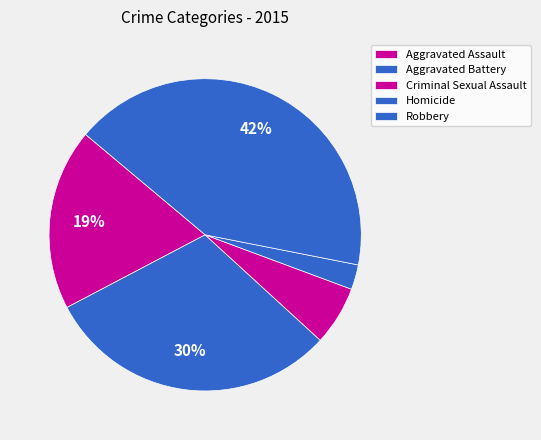

To the nearest percent, what is the difference between the Homicide and Aggravated Assault slice percentages?

16%